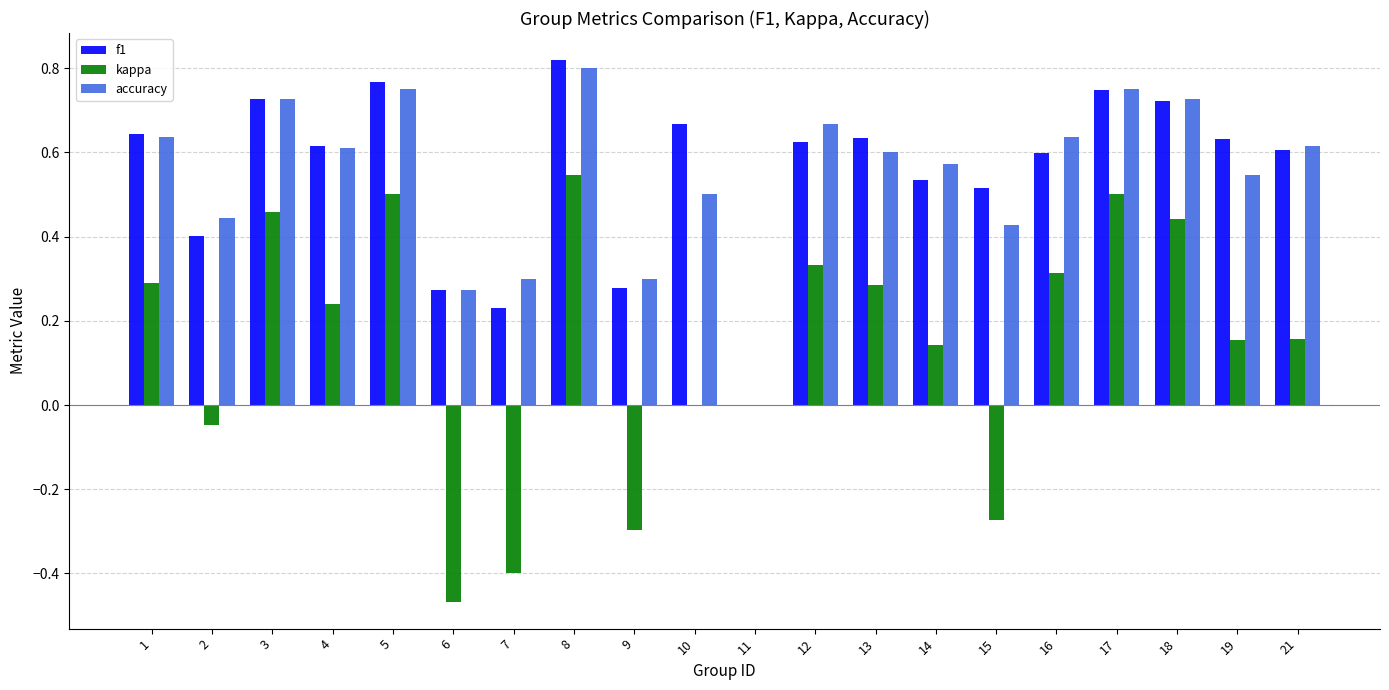

Which series changed the most between 13 and 14?

kappa